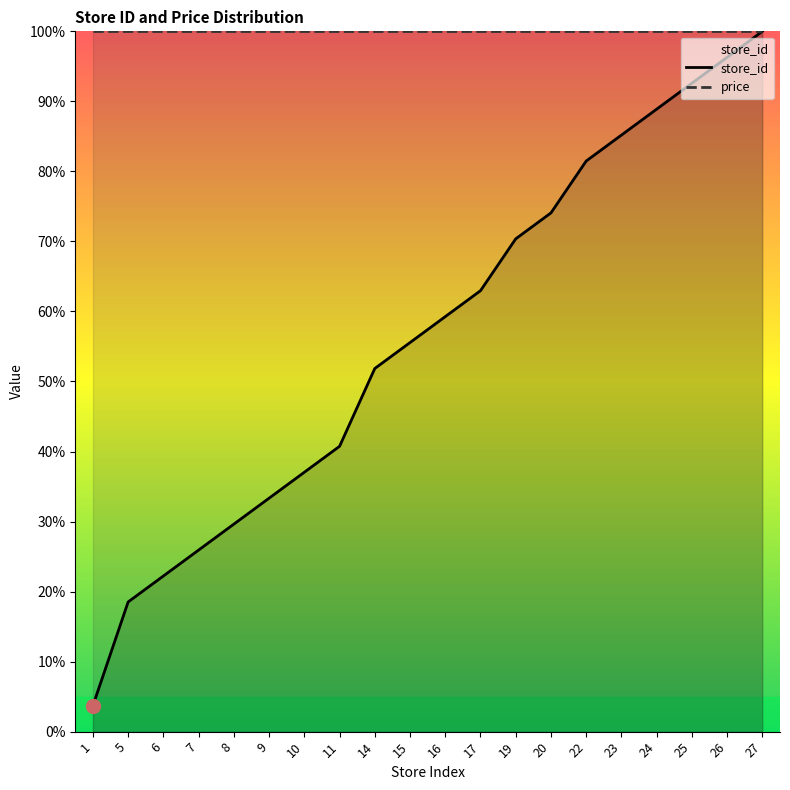

Between 6 and 26, which is larger?

26